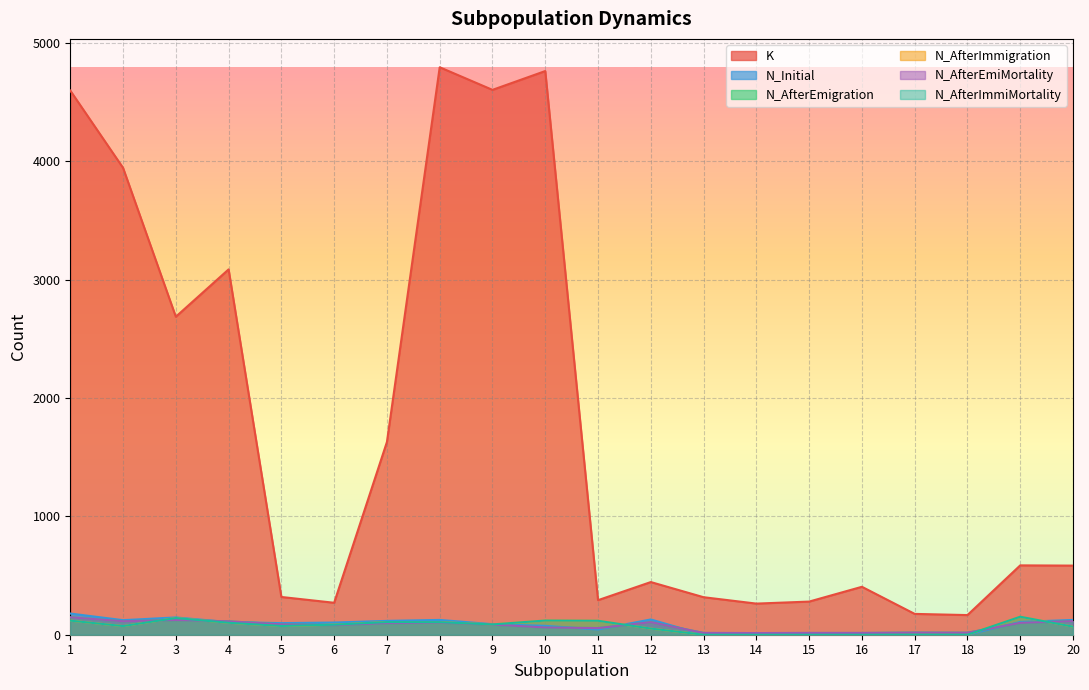

Reading left to right, what are all the values shown in this chart?

K: 1=4598	2=3945	3=2687	4=3087	5=319	6=270	7=1629	8=4795	9=4604	10=4763	11=292	12=445	13=317	14=263	15=280	16=405	17=176	18=166	19=586	20=584
N_Initial: 1=179	2=123	3=146	4=107	5=98	6=103	7=117	8=125	9=89	10=75	11=44	12=129	13=0	14=0	15=0	16=0	17=0	18=0	19=108	20=125
N_AfterEmigration: 1=147	2=114	3=124	4=113	5=88	6=81	7=98	8=102	9=86	10=61	11=56	12=106	13=15	14=14	15=15	16=15	17=18	18=17	19=100	20=115
N_AfterImmigration: 1=119	2=73	3=141	4=101	5=74	6=85	7=107	8=106	9=87	10=120	11=118	12=52	13=0	14=0	15=0	16=0	17=0	18=0	19=152	20=68
N_AfterEmiMortality: 1=147	2=114	3=124	4=113	5=88	6=81	7=98	8=102	9=86	10=61	11=56	12=106	13=15	14=14	15=15	16=15	17=18	18=17	19=100	20=115
N_AfterImmiMortality: 1=119	2=73	3=141	4=101	5=74	6=85	7=107	8=106	9=87	10=120	11=118	12=52	13=0	14=0	15=0	16=0	17=0	18=0	19=152	20=68